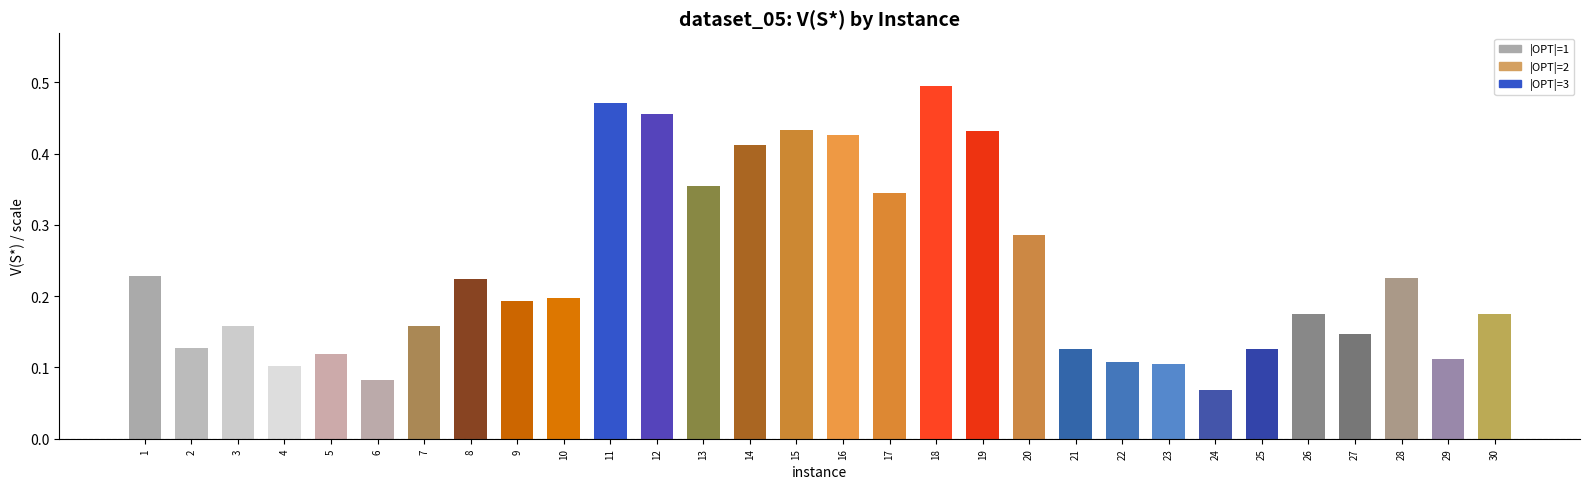

Count the values in the range 0 to 1.

30